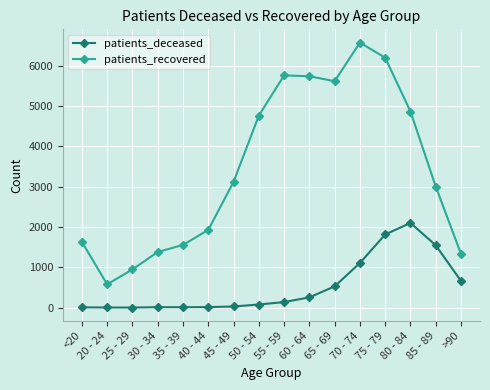

At which category does the chart reach its peak across all series?

70 - 74